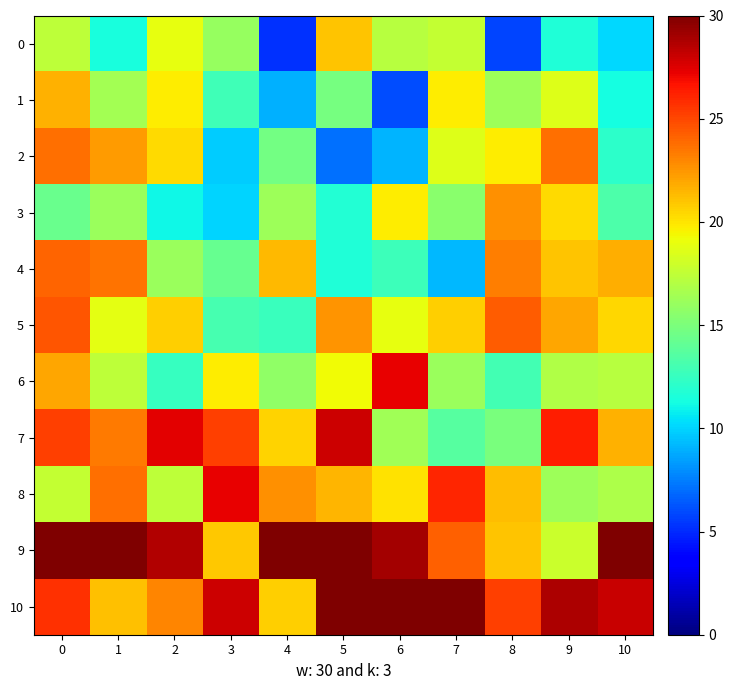

Reading left to right, extract all data points from this chart.

0: 0=17.4	1=11.4	2=19.0	3=16.1	4=5.2	5=21.1	6=17.2	7=17.6	8=5.8	9=11.6	10=10.2
1: 0=21.6	1=16.5	2=19.7	3=12.9	4=9.0	5=14.9	6=6.0	7=19.8	8=16.3	9=18.5	10=11.3
2: 0=23.8	1=22.4	2=20.3	3=9.8	4=14.7	5=7.1	6=9.1	7=18.6	8=19.7	9=23.7	10=12.2
3: 0=14.4	1=16.2	2=11.1	3=10.0	4=16.3	5=11.8	6=19.8	7=15.6	8=22.7	9=20.3	10=13.3
4: 0=24.1	1=23.6	2=16.1	3=14.3	4=21.4	5=11.6	6=12.7	7=9.2	8=23.3	9=21.1	10=21.8
5: 0=24.6	1=18.8	2=20.7	3=13.0	4=12.6	5=22.5	6=19.0	7=20.7	8=24.3	9=21.9	10=20.5
6: 0=22.0	1=17.4	2=12.5	3=19.8	4=15.8	5=19.3	6=27.3	7=16.1	8=12.9	9=17.0	10=17.2
7: 0=25.2	1=23.3	2=27.4	3=25.3	4=20.6	5=28.0	6=16.3	7=13.7	8=14.9	9=26.3	10=21.6
8: 0=17.6	1=23.7	2=17.4	3=27.2	4=22.7	5=21.6	6=20.1	7=26.0	8=21.2	9=16.3	10=16.8
9: 0=30.0	1=30.0	2=28.7	3=20.9	4=30.0	5=30.0	6=29.0	7=24.2	8=21.0	9=17.8	10=30.0
10: 0=25.7	1=21.1	2=23.0	3=27.9	4=20.7	5=30.0	6=30.0	7=30.0	8=25.3	9=28.8	10=28.0